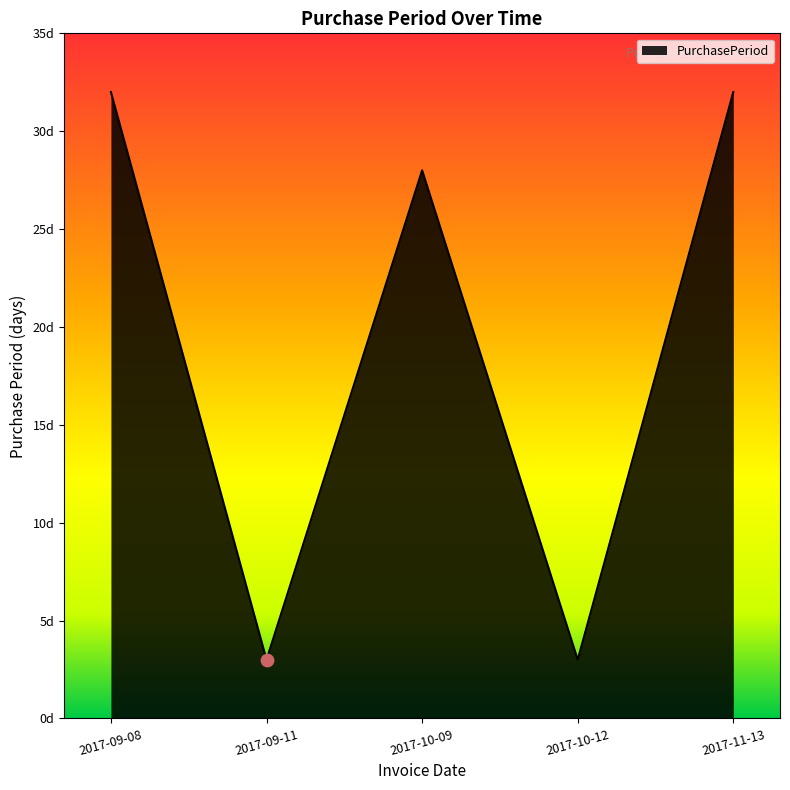

Which has a higher value, 2017-09-11 or 2017-10-09?

2017-10-09